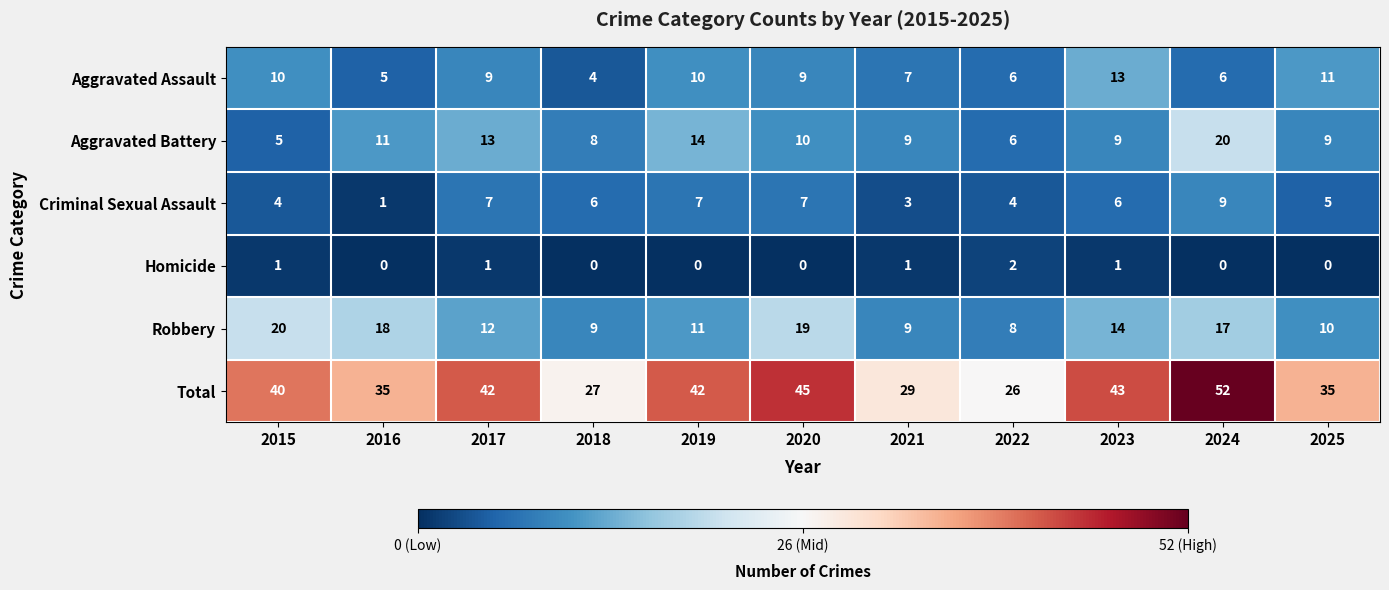

At 2024, list the series in order from largest to smallest.

Total, Aggravated Battery, Robbery, Criminal Sexual Assault, Aggravated Assault, Homicide